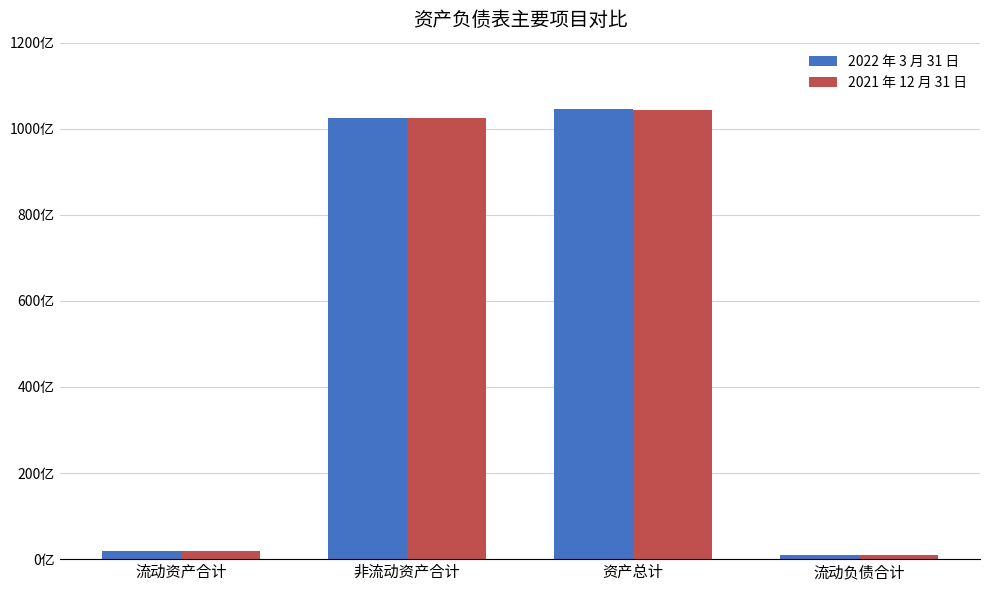

What is the label of the 3rd bar from the left?

资产总计